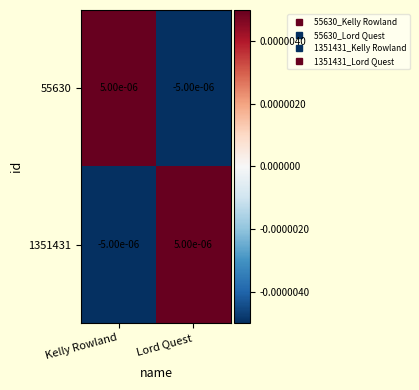

Where is 1351431 nearest to the value 0?

Kelly Rowland